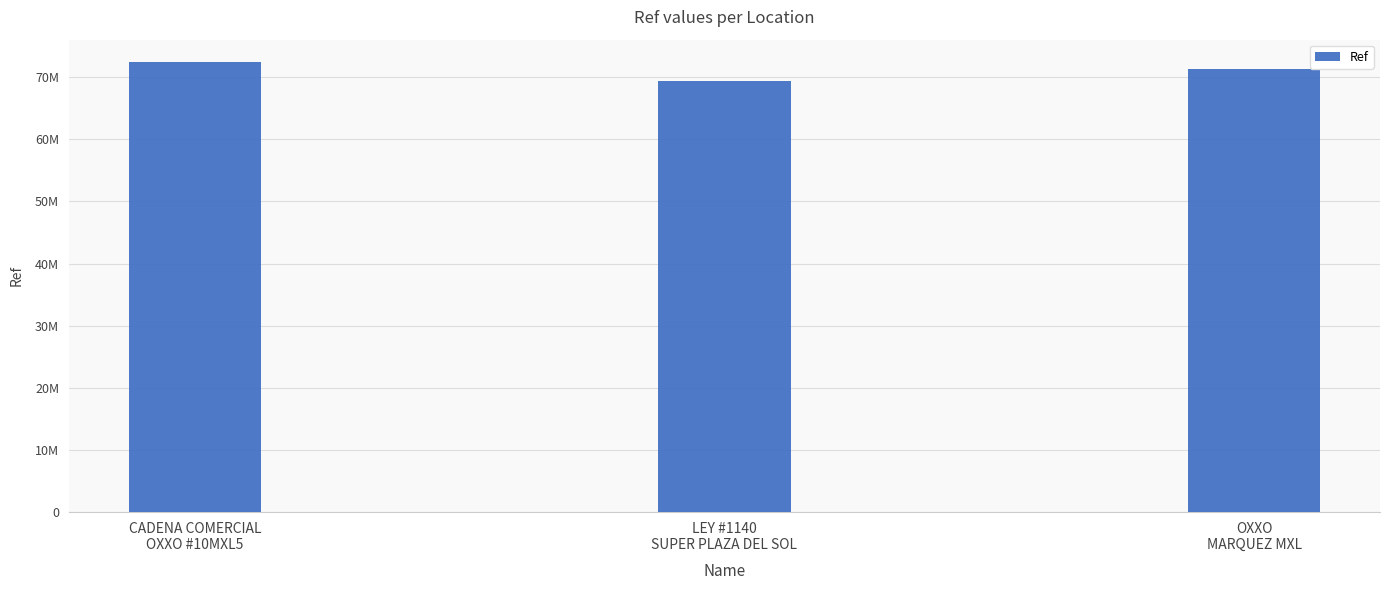

What is the greatest value displayed?

72423644